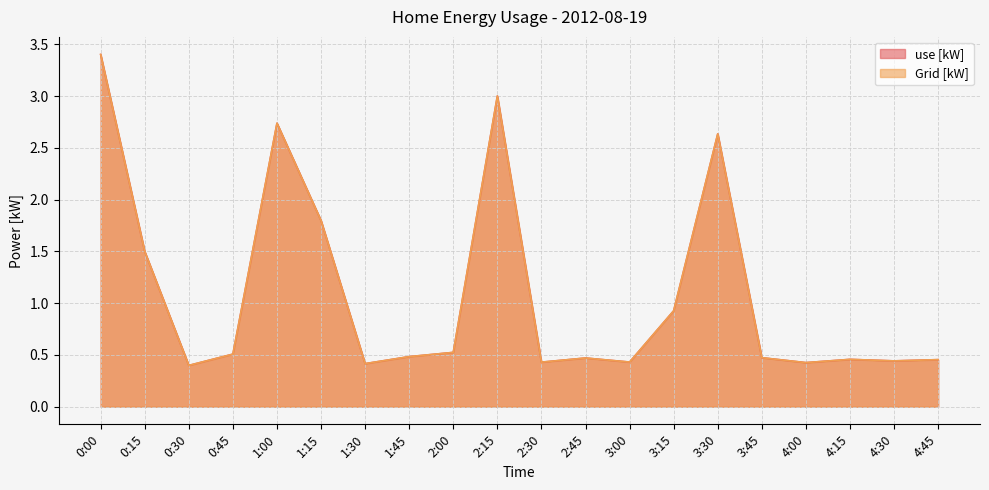

Rank the series at 2:30 from lowest to highest value.

use [kW], Grid [kW]